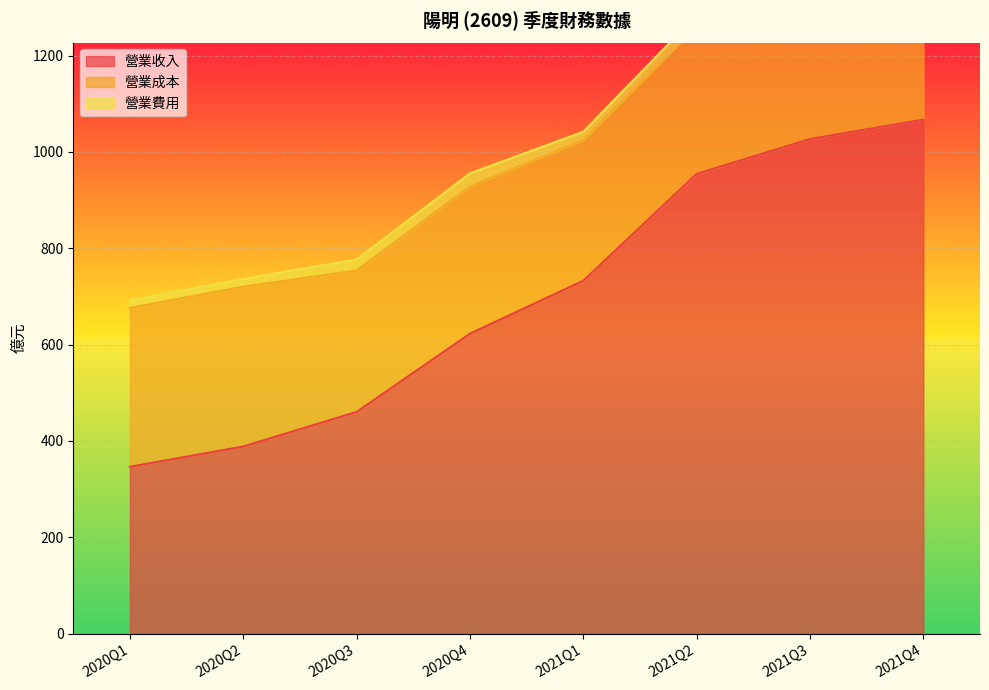

Where is 營業成本 nearest to the value 311?

2021Q4